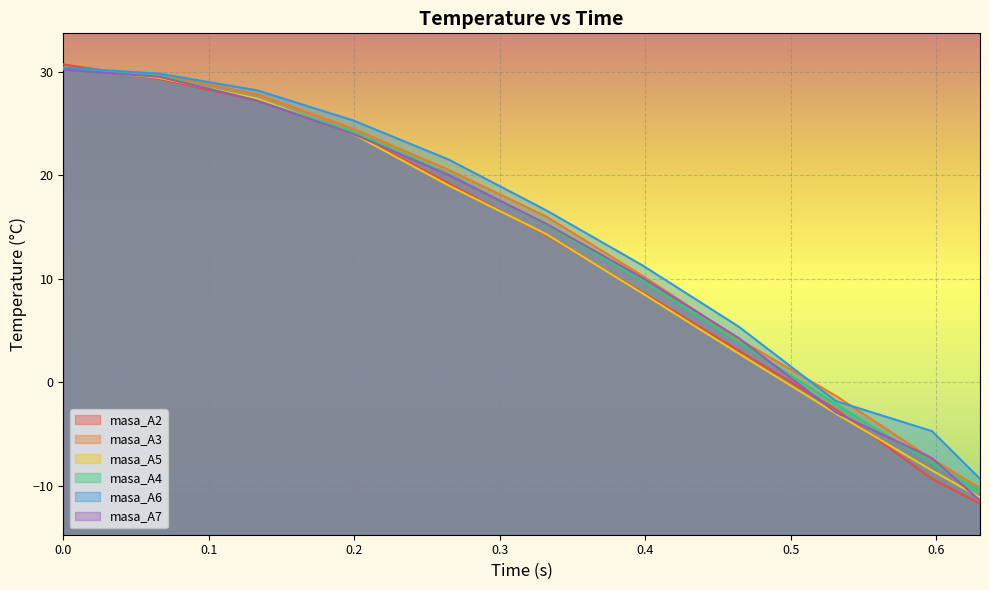

Rank the categories by masa_A4 value from lowest to highest.

0.63, 0.597, 0.531, 0.464, 0.398, 0.332, 0.265, 0.199, 0.133, 0.066, 0